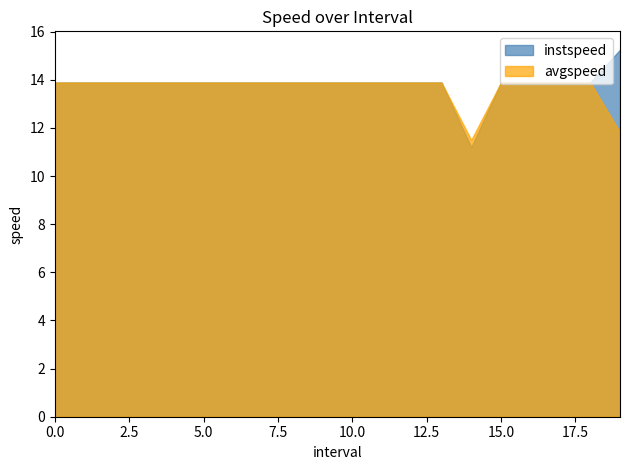

At which category does the chart reach its minimum across all series?

14.0